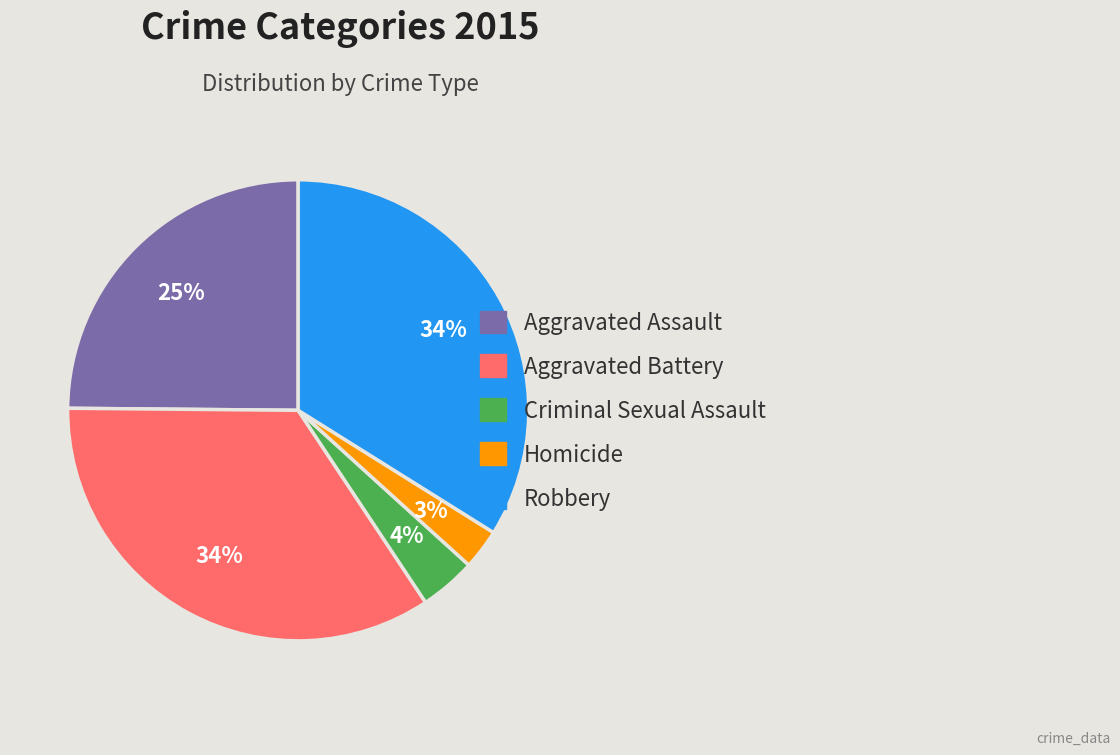

Which has a higher value, Criminal Sexual Assault or Robbery?

Robbery